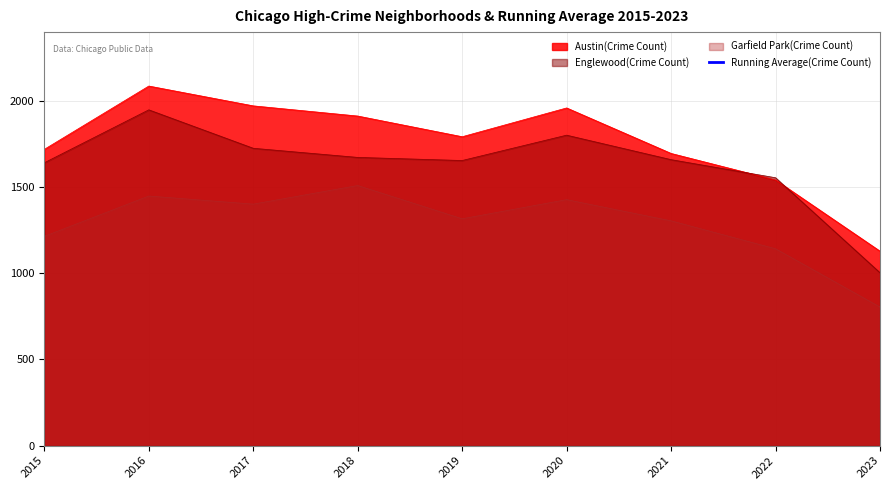

The Garfield Park(Crime Count) series shows 1427 at 2020. True or false?

True